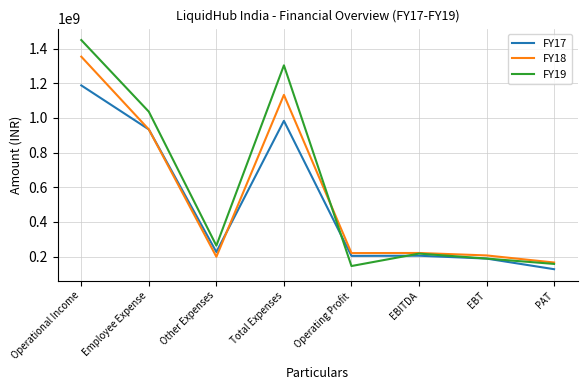

Rank the series by their maximum value, from highest to lowest.

FY19, FY18, FY17